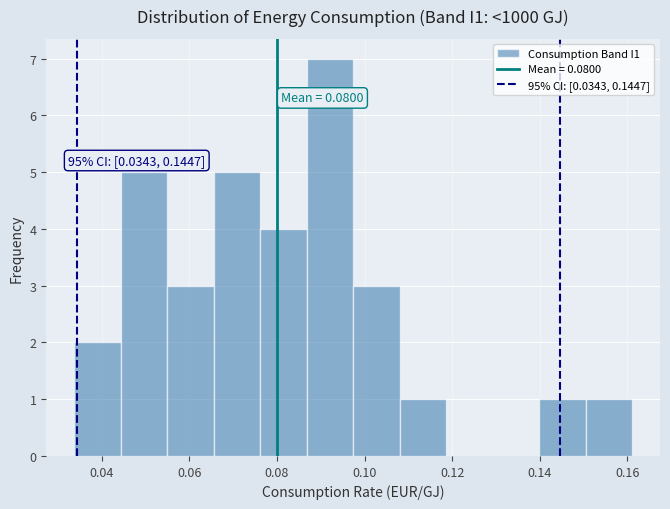

Which range on the x-axis has the tallest bar?

0.086 to 0.098